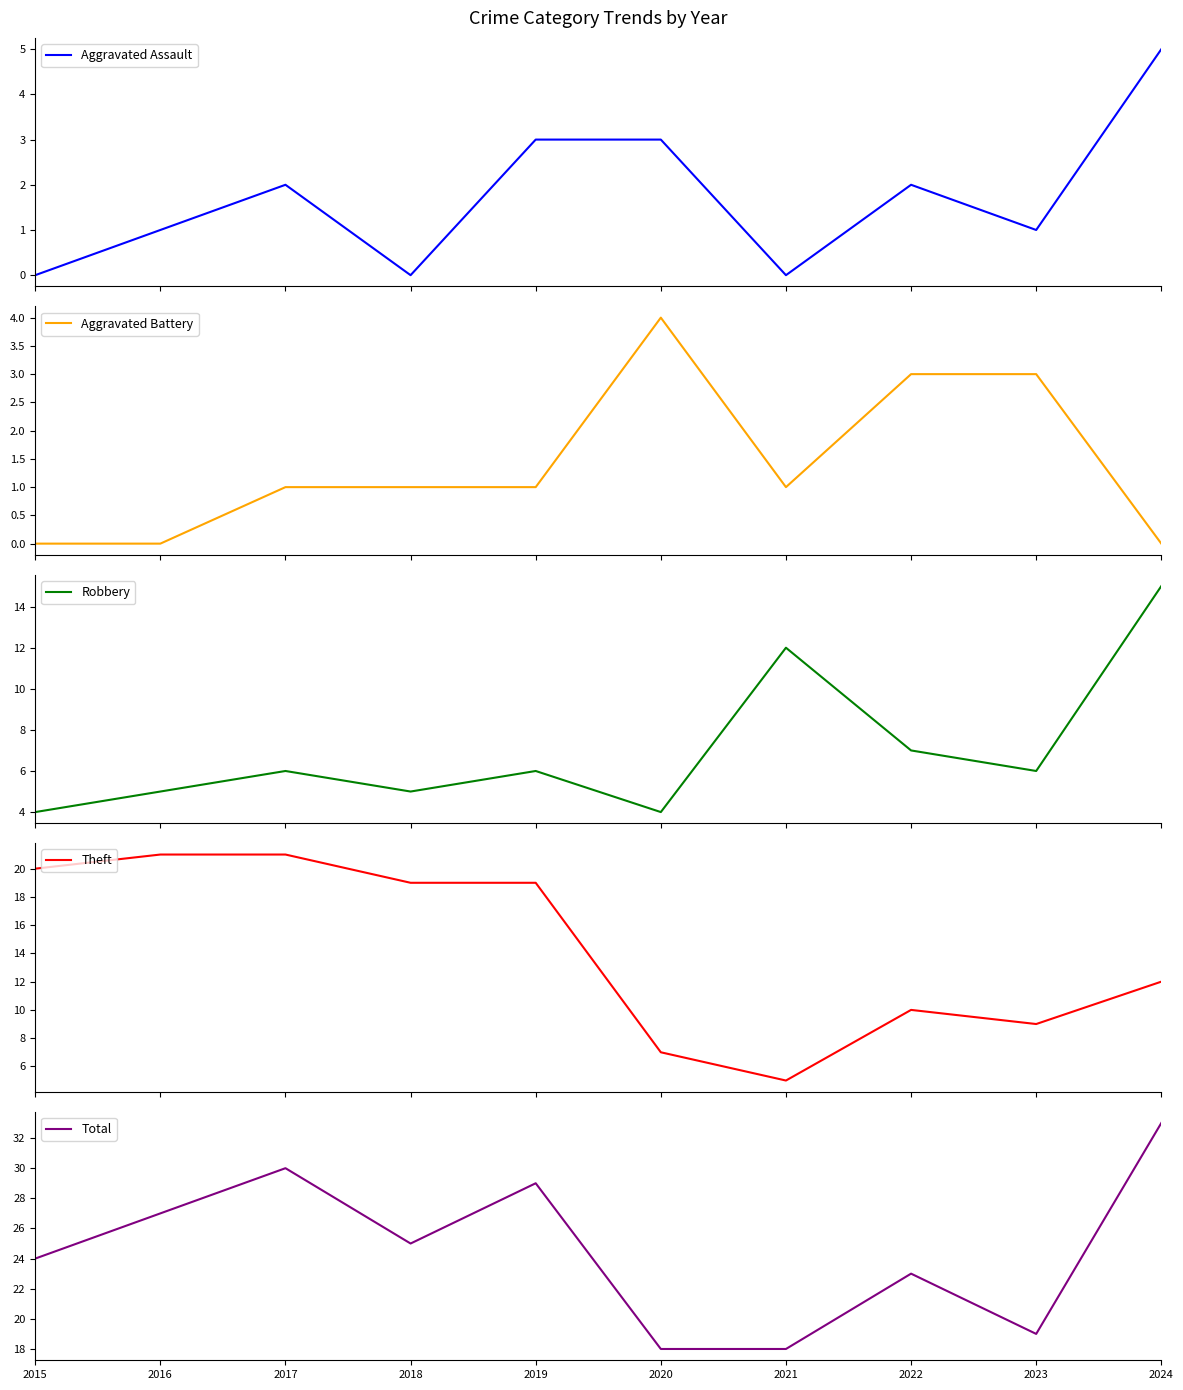

Where do Robbery and Theft first cross each other?

2020 and 2021